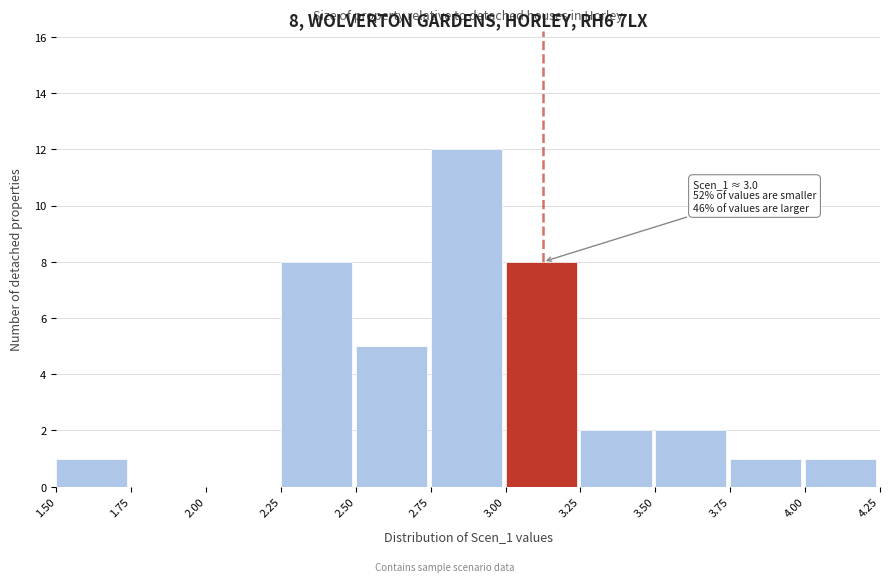

Which range on the x-axis has the tallest bar?

2.75 to 3.00